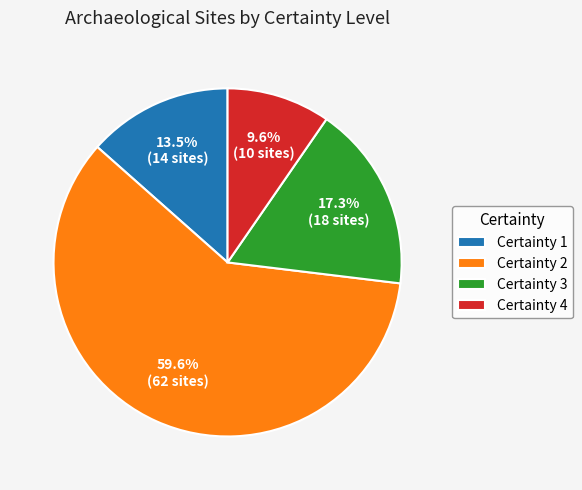

How many segments does this pie chart have?

4